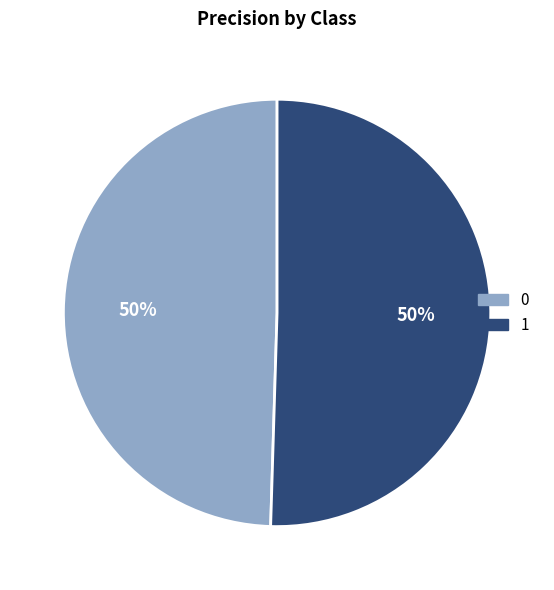

How many slices are in this pie chart?

2